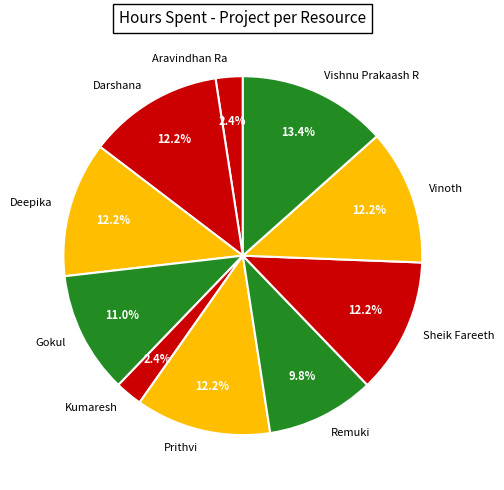

To the nearest percent, what portion does Remuki represent?

10%